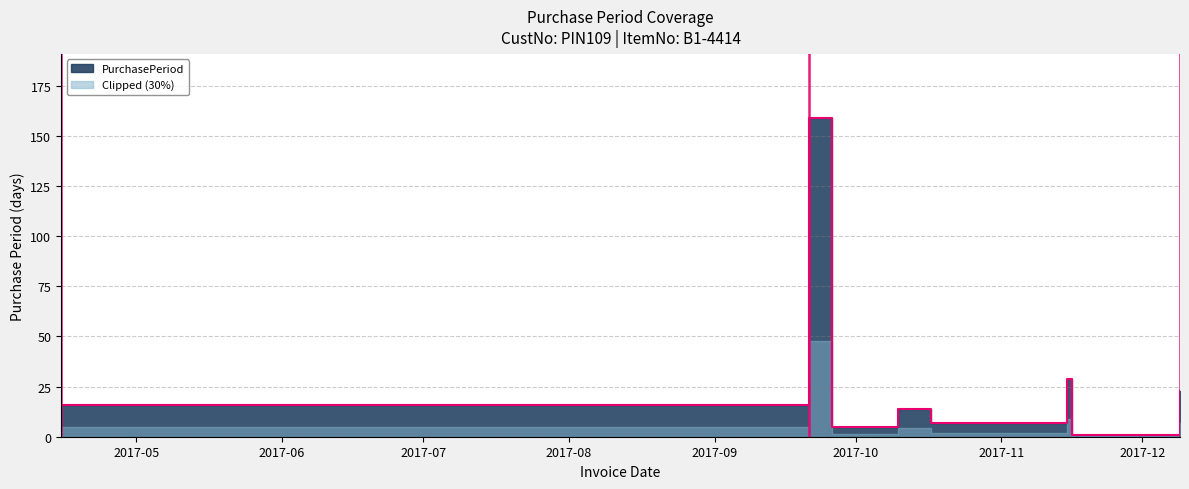

Rank the categories by value from lowest to highest.

2017-11-16, 2017-09-26, 2017-10-17, 2017-10-10, 2017-04-15, 2017-12-09, 2017-11-15, 2017-09-21